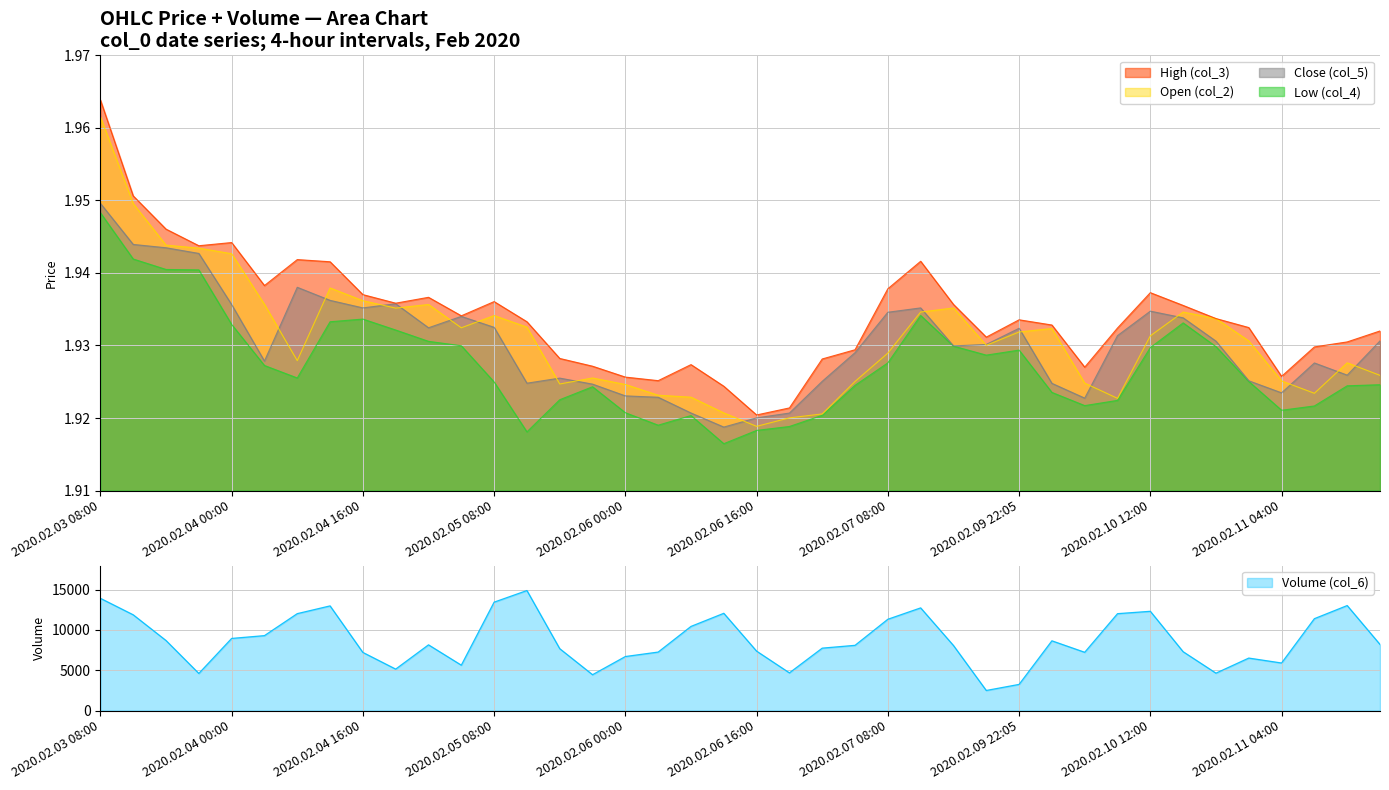

How many series are shown in this chart?

5